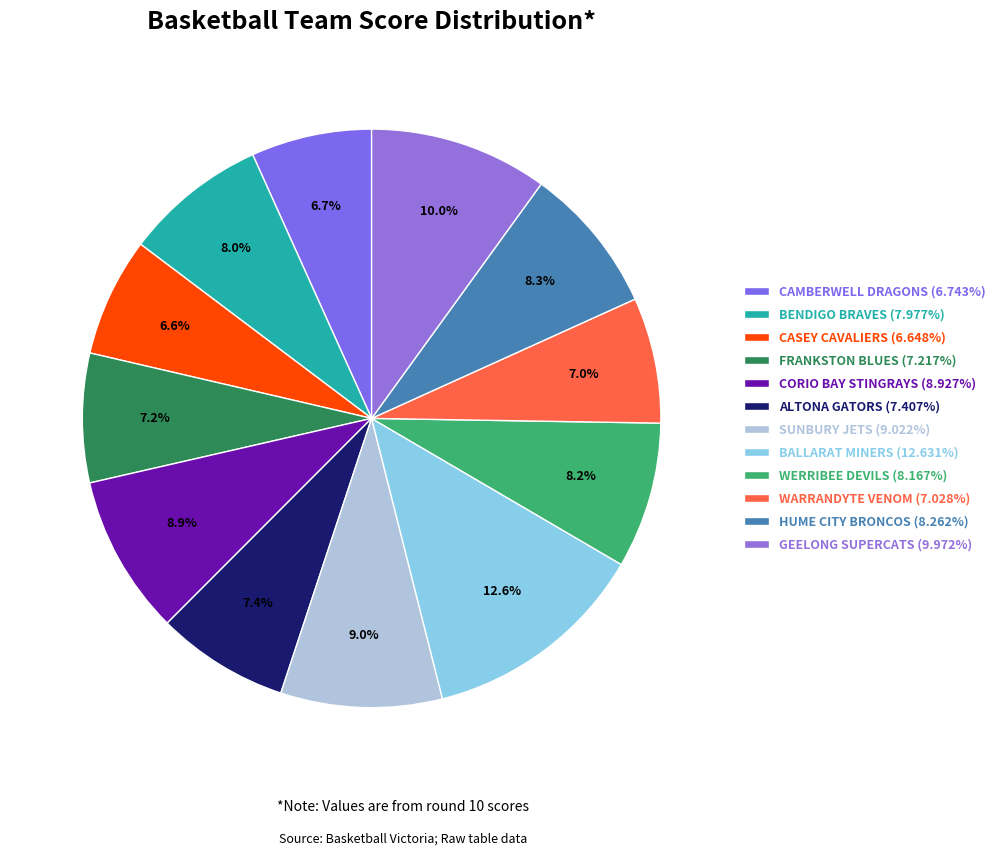

Combined, do BALLARAT MINERS and ALTONA GATORS account for over 50%?

No